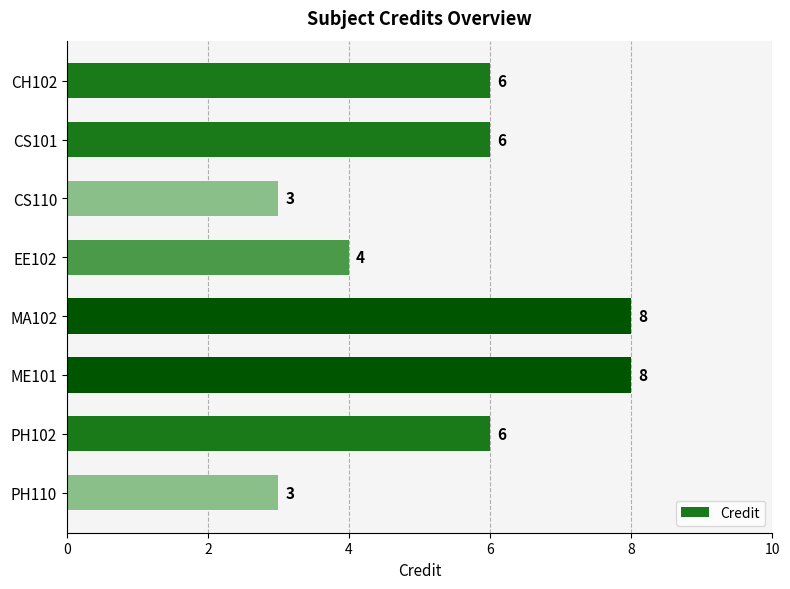

Reading top to bottom, what are all the values shown in this chart?

6	6	3	4	8	8	6	3